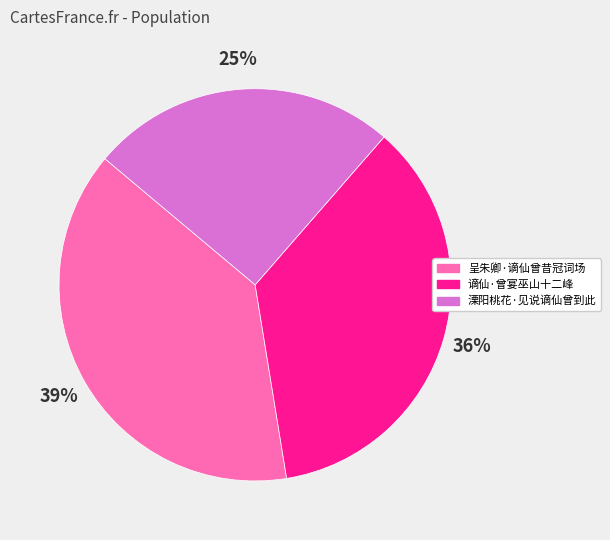

To the nearest percent, what is the difference between the 呈朱卿·谪仙曾昔冠词场 and 谪仙·曾宴巫山十二峰 slice percentages?

3%